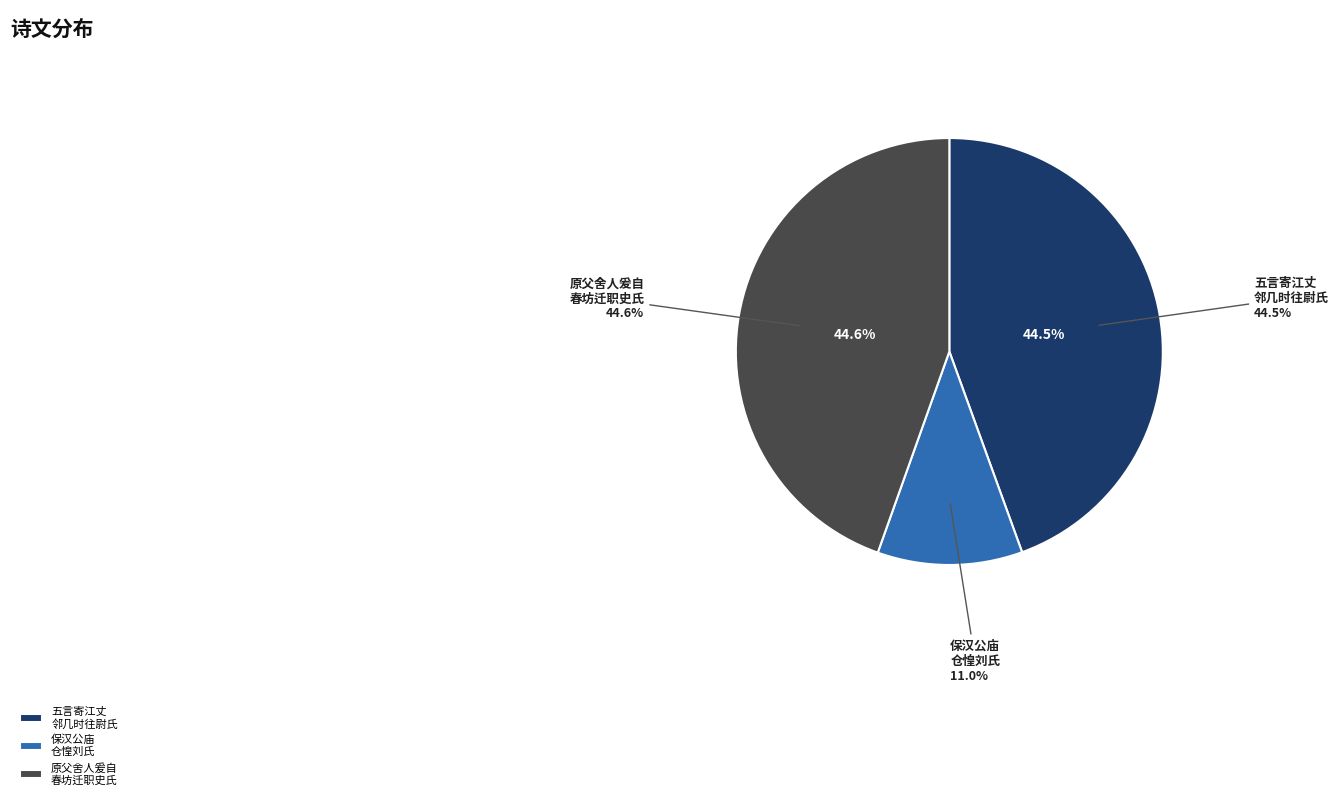

True or false: 五言寄江丈邻几时往尉氏未还 accounts for 44% of the total.

True